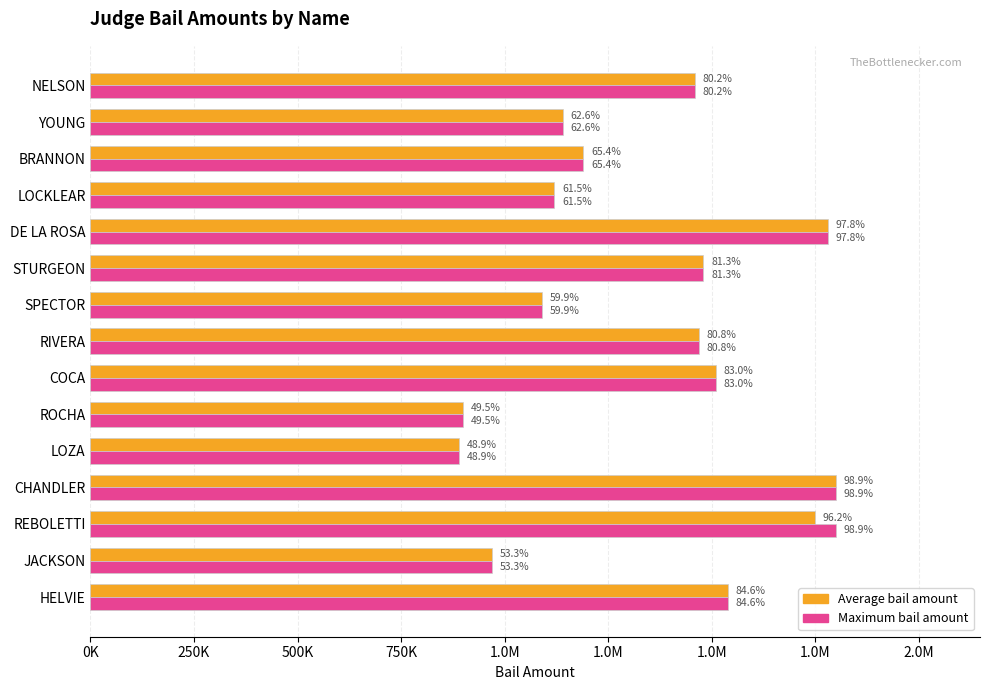

What are all the series names shown in the legend?

Average bail amount, Maximum bail amount